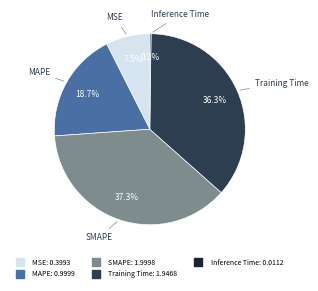

What is the total percentage of MAPE and SMAPE?

56.0%